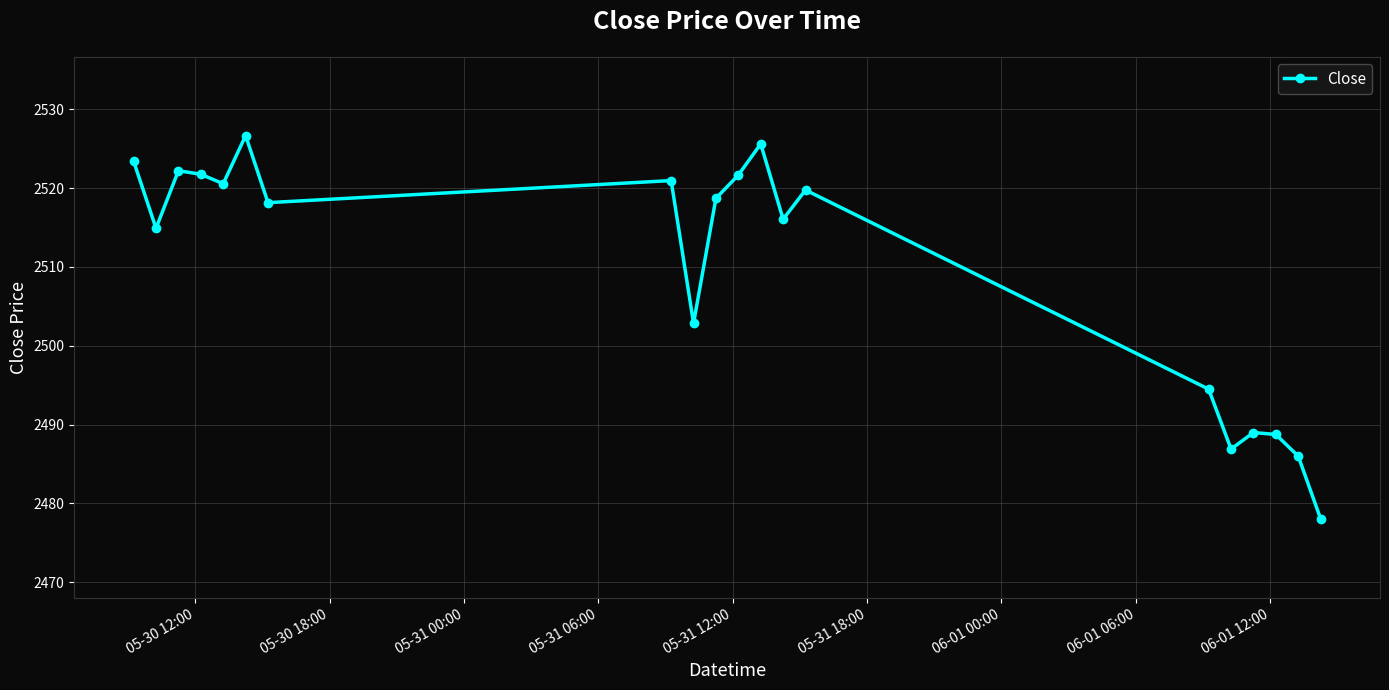

Is this an area chart (filled region under the line)?

No